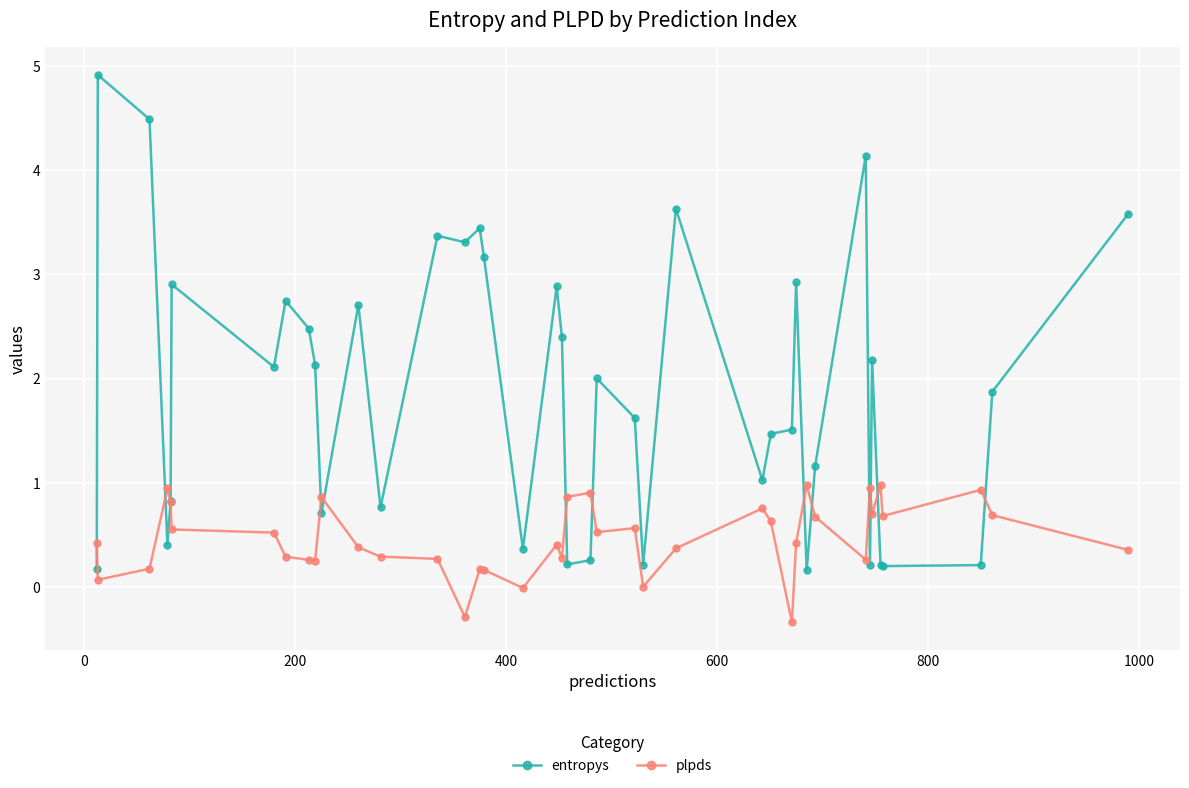

What is the value of the entropys point at the 8th from the left?

2.7